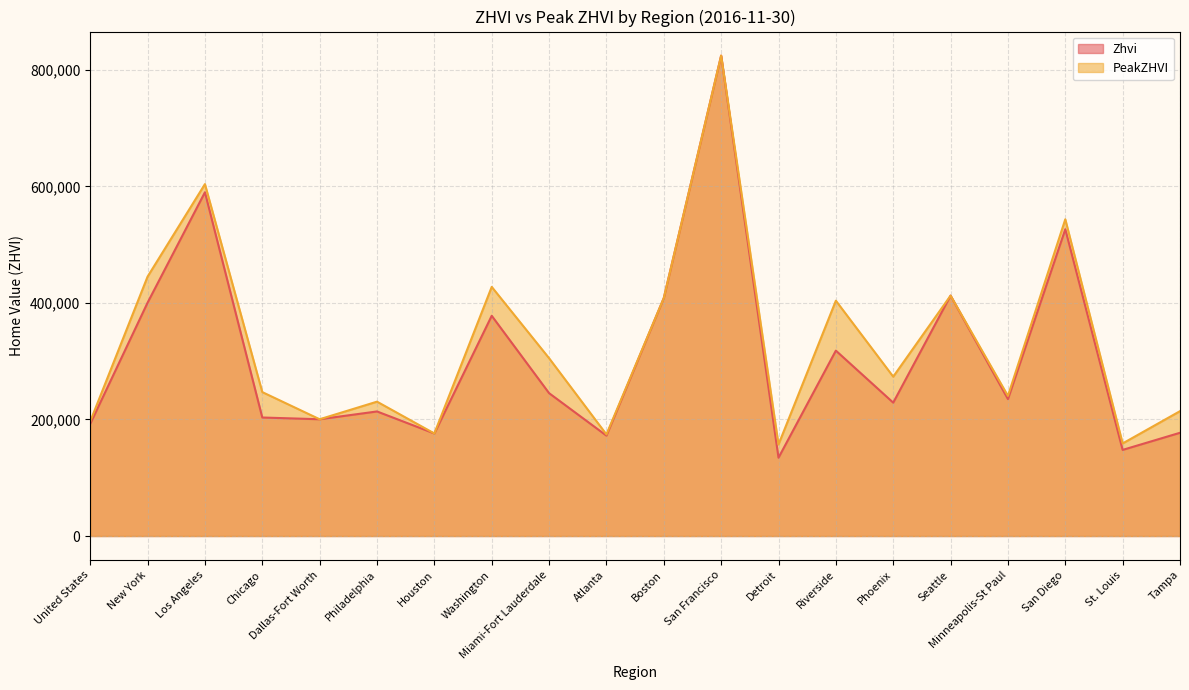

How many lines are shown in the chart?

2